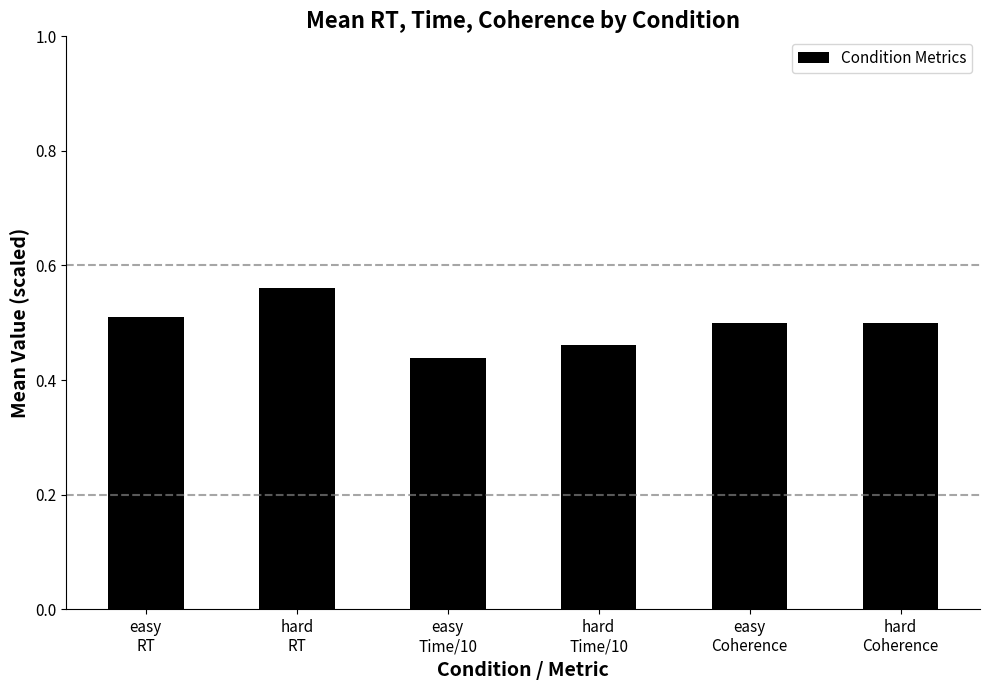

At which category does the chart reach its minimum across all series?

easy
Time/10